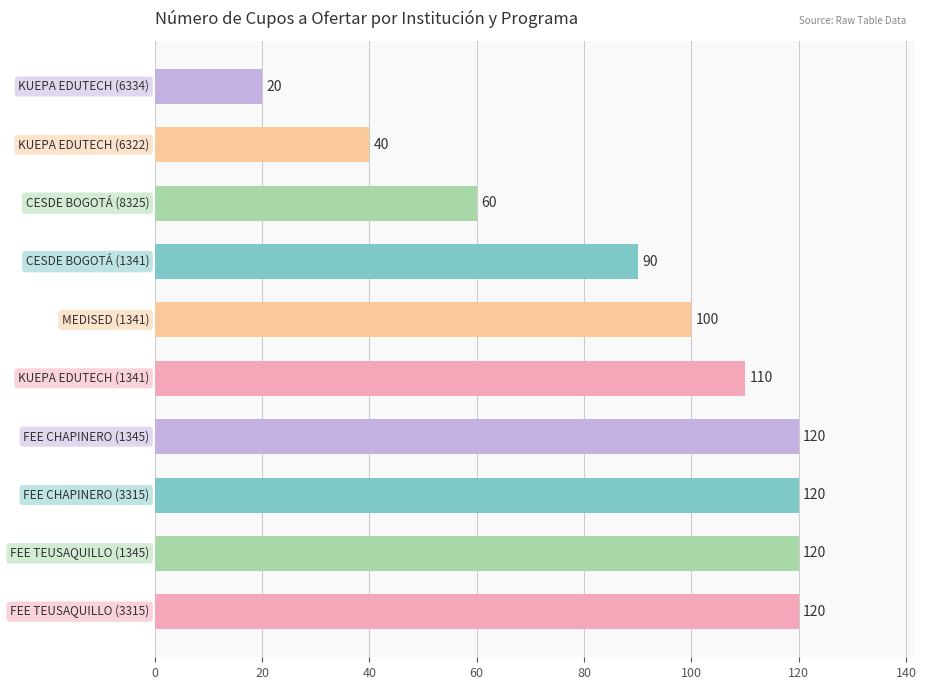

How many categories are shown in the chart?

10